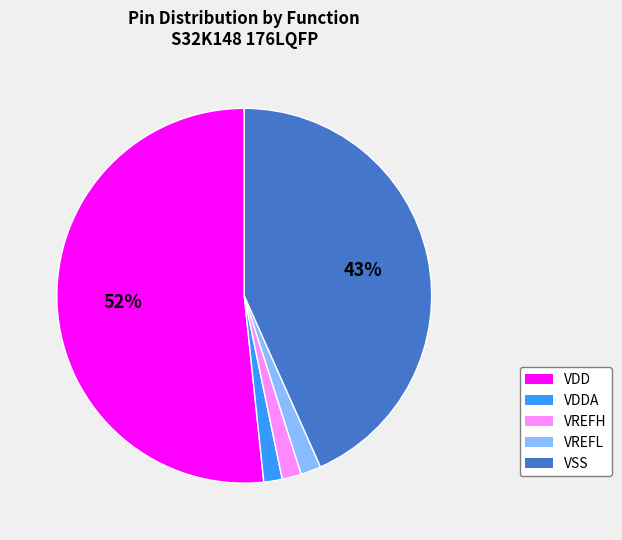

Is there any slice that represents more than half of the pie?

Yes